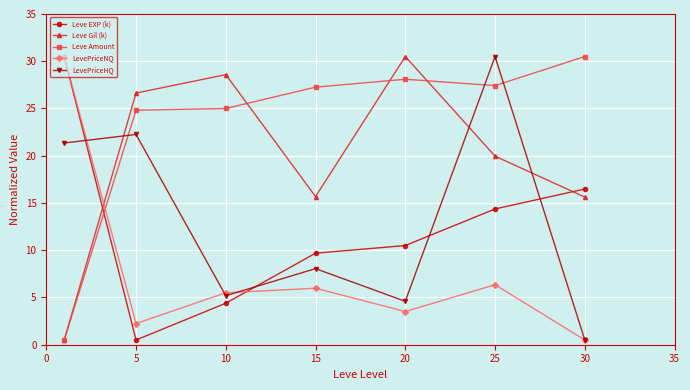

At how many categories does at least one series exceed 7?

7